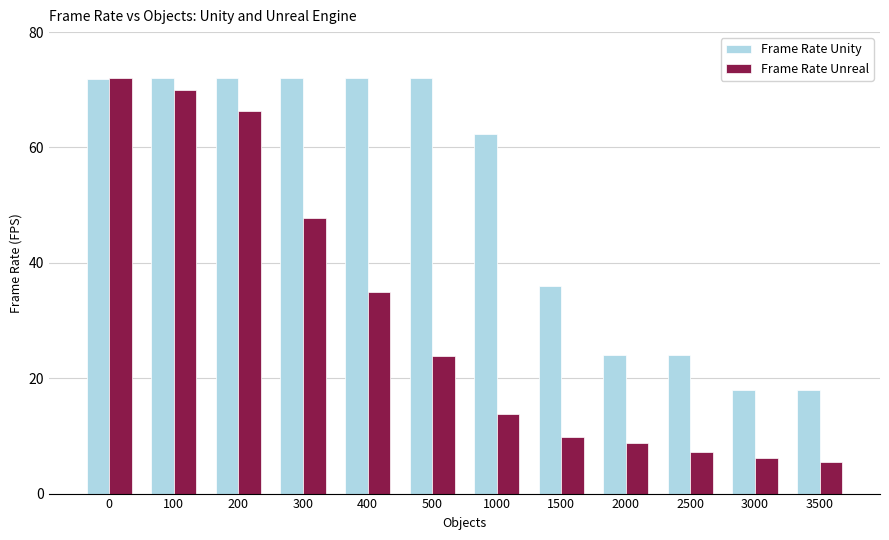

Rank the series by their average value, from highest to lowest.

Frame Rate Unity, Frame Rate Unreal